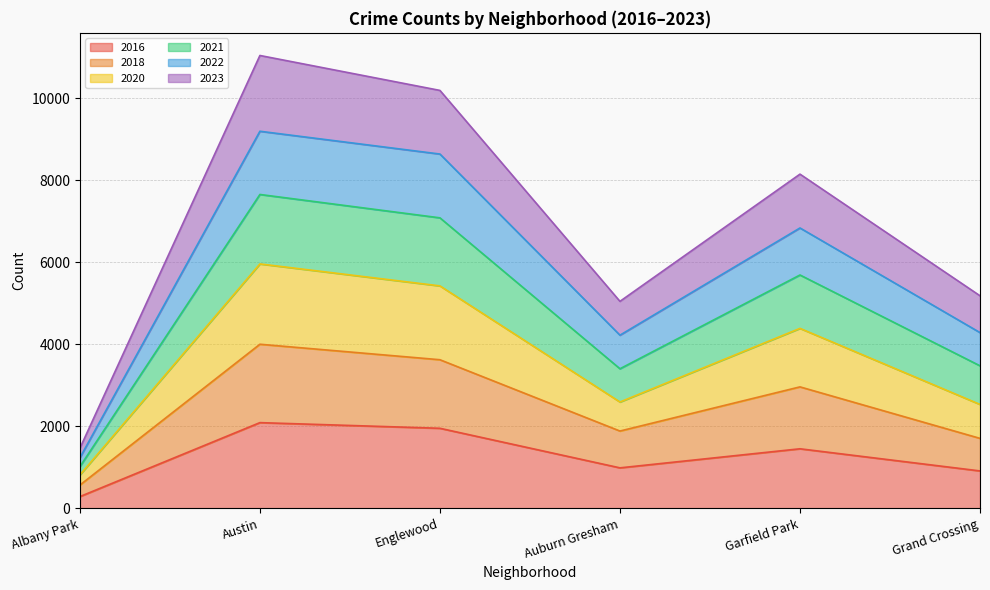

At which category is the sum across all series the highest?

Austin